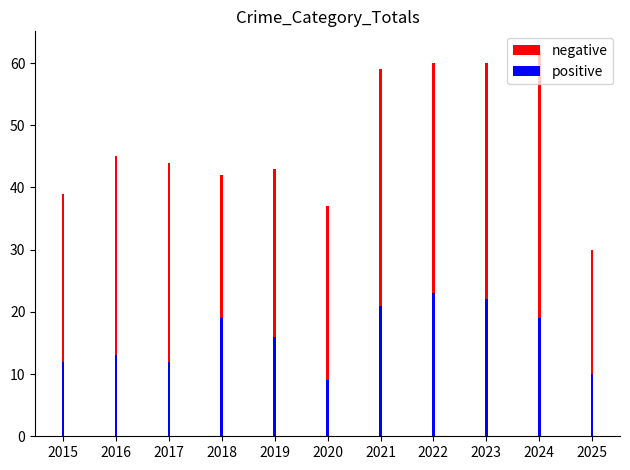

At which label does negative first exceed 44?

2016